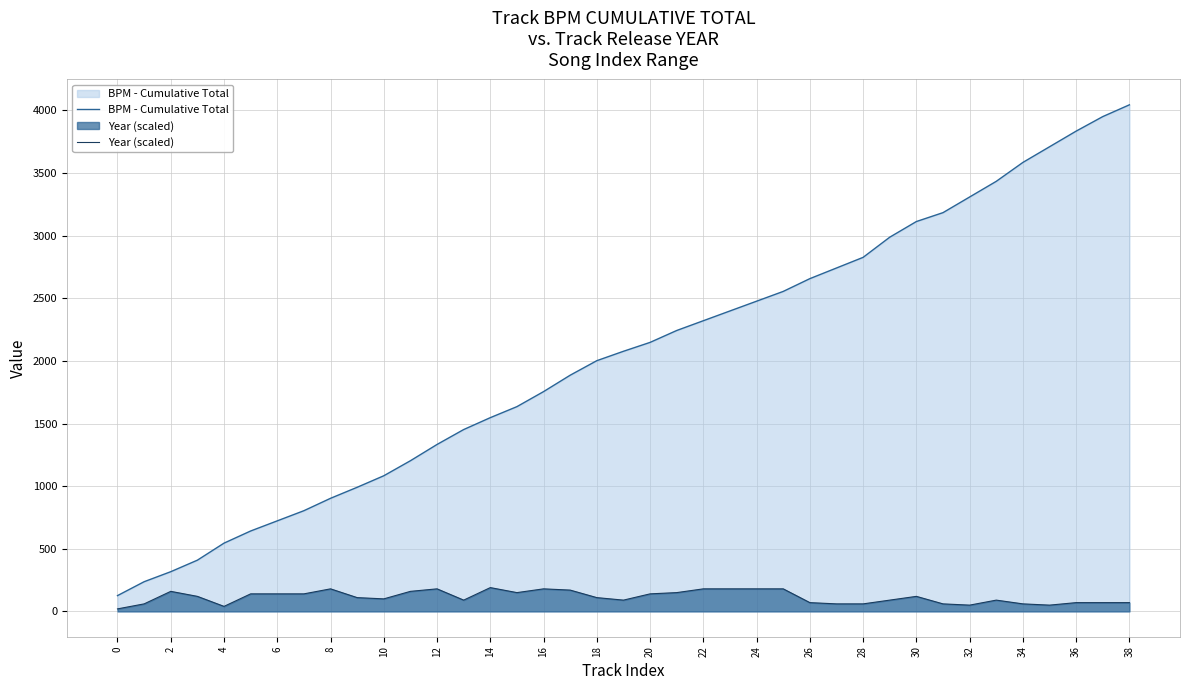

Does the chart have visible grid lines?

Yes